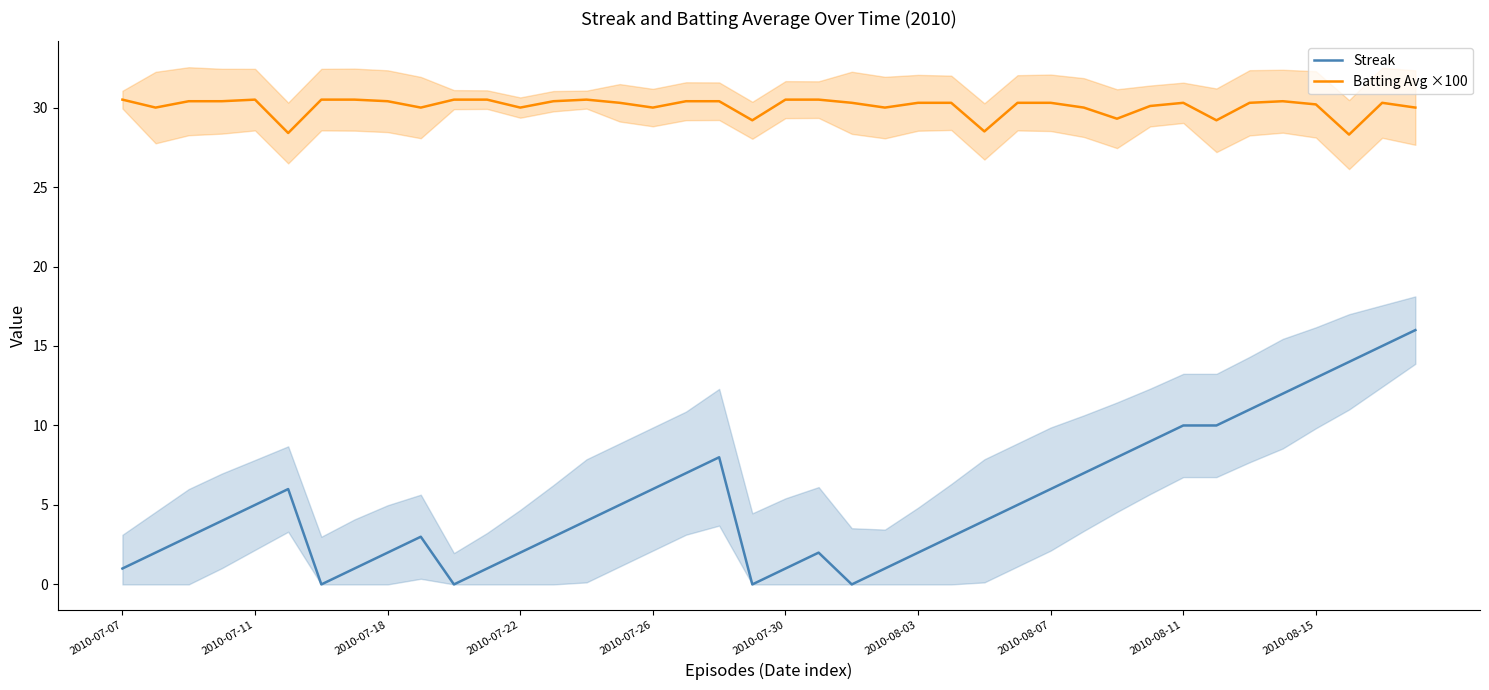

Which series has the largest range (max minus min)?

Streak